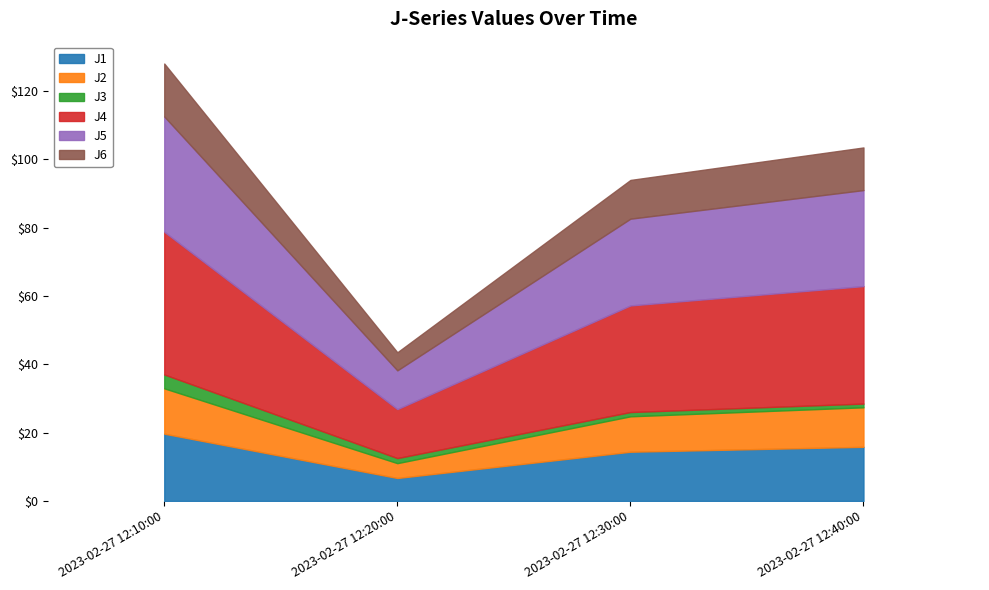

Which series has the largest range (max minus min)?

J4